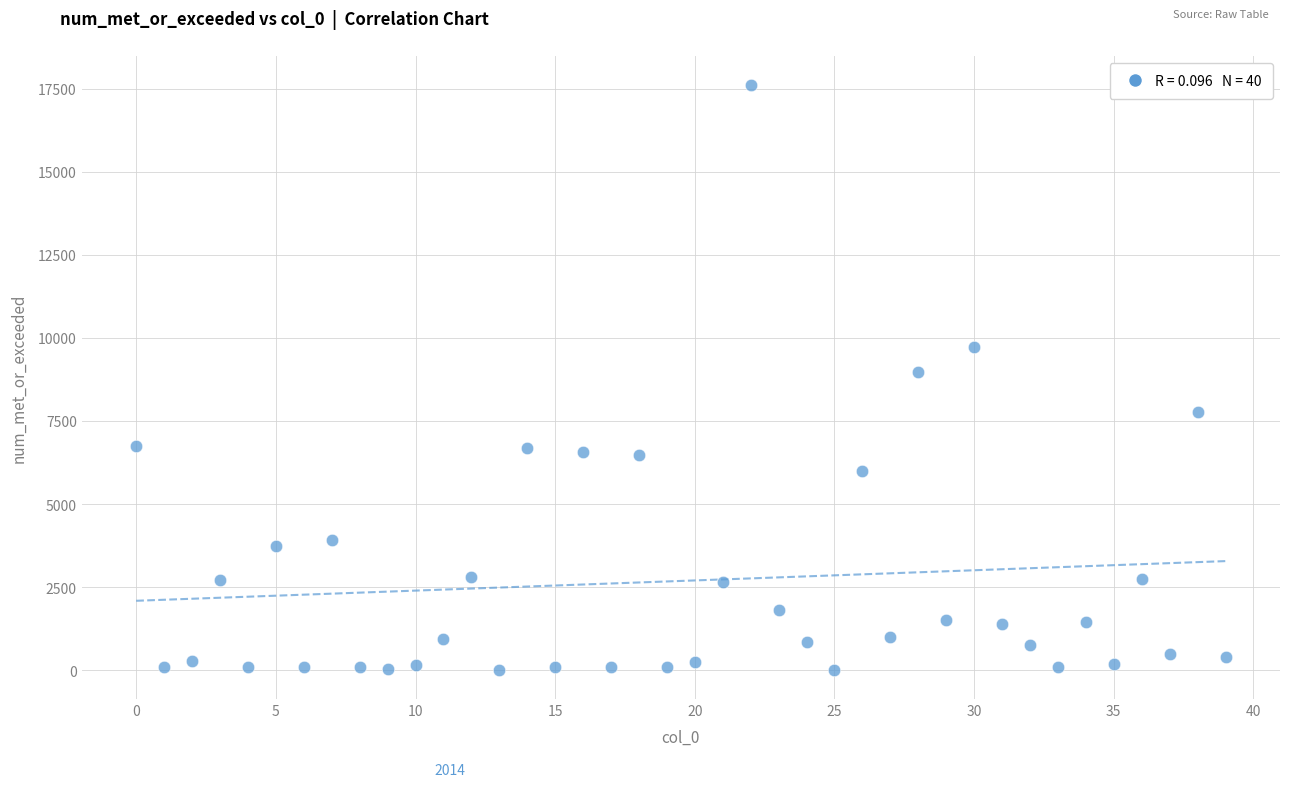

What is the range of Y values (max minus min)?

17599.2